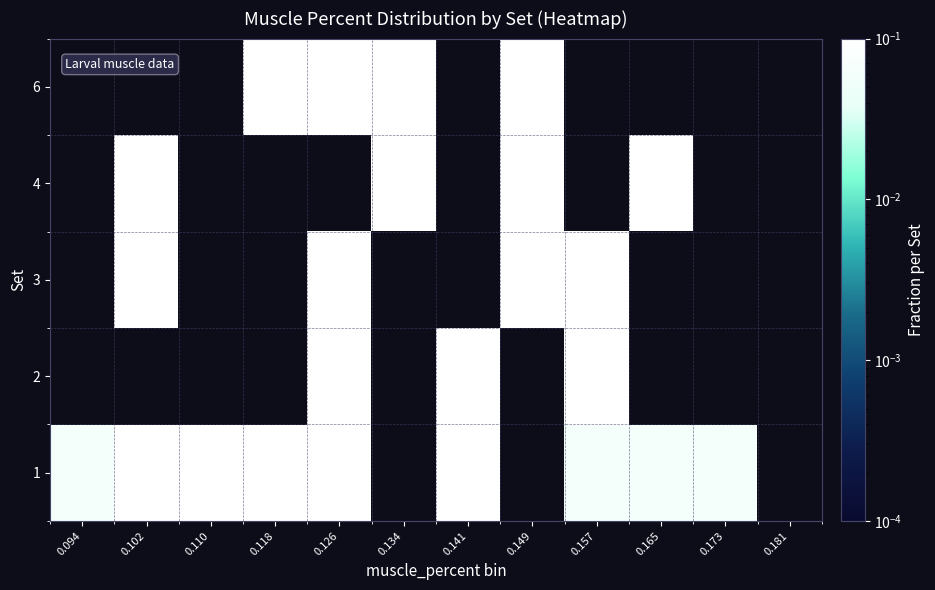

Is it true that 2 equals 0.2 at 0.126?

False